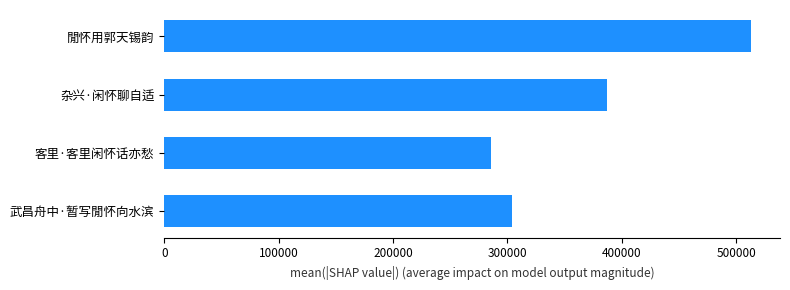

What is the change in value from 武昌舟中·暂写閒怀向水滨 to 客里·客里闲怀话亦愁?

-18334